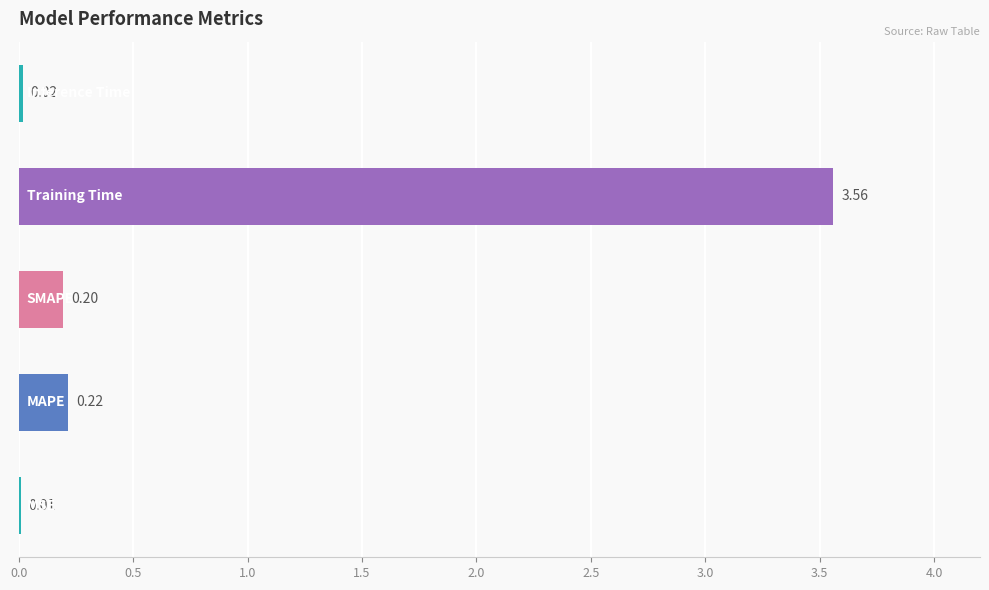

How many categories are shown in the chart?

5